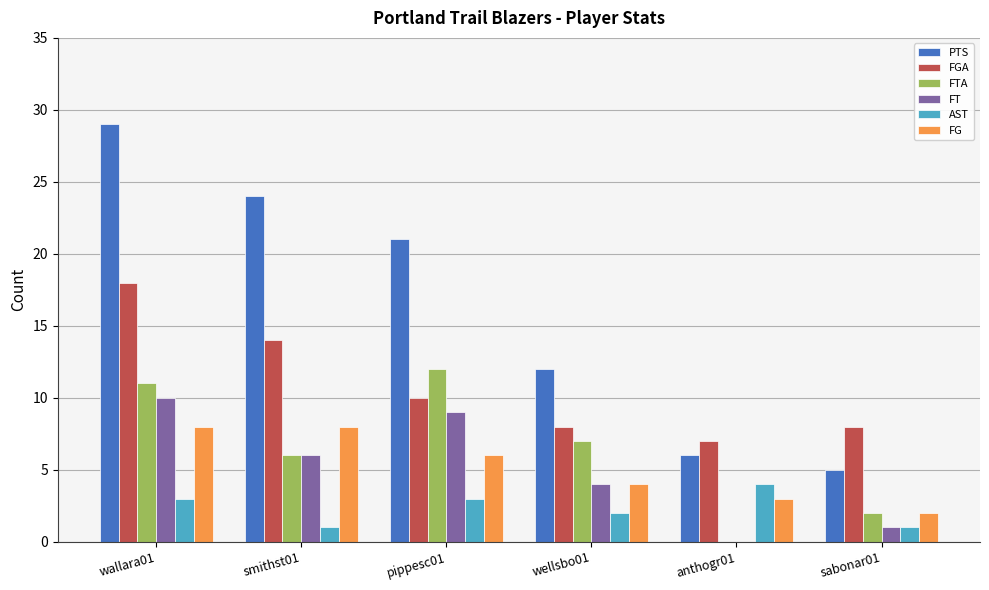

Reading left to right, list all the values displayed in this chart.

PTS: 29	24	21	12	6	5
FGA: 18	14	10	8	7	8
FTA: 11	6	12	7	0	2
FT: 10	6	9	4	0	1
AST: 3	1	3	2	4	1
FG: 8	8	6	4	3	2